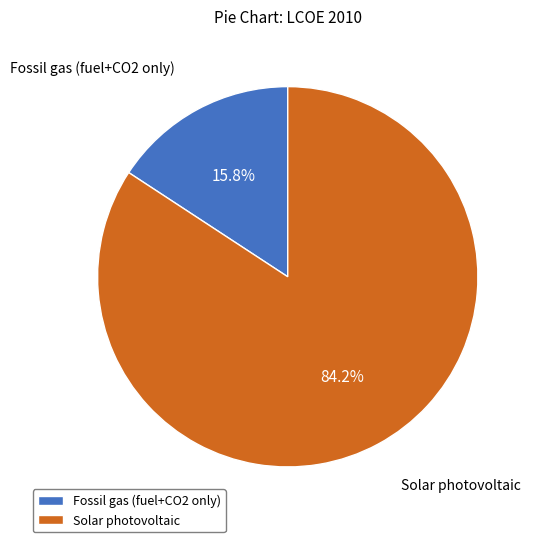

Rank the categories by value from lowest to highest.

Fossil gas (fuel+CO2 only), Solar photovoltaic